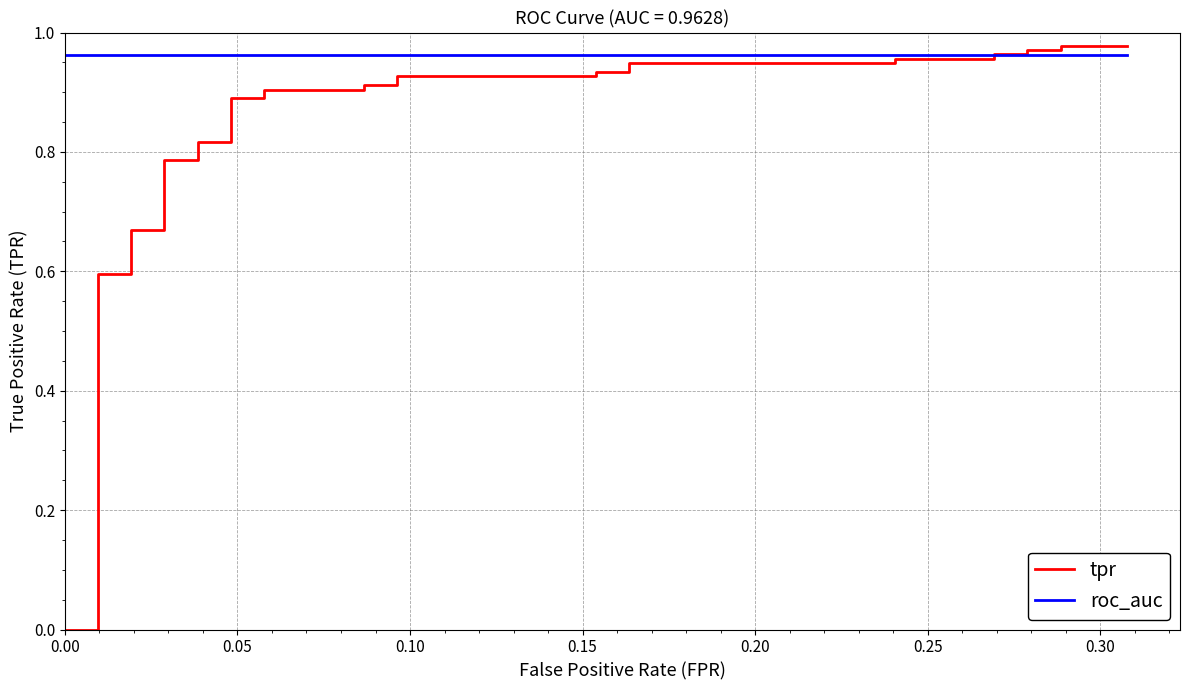

Which series has the largest range (max minus min)?

tpr